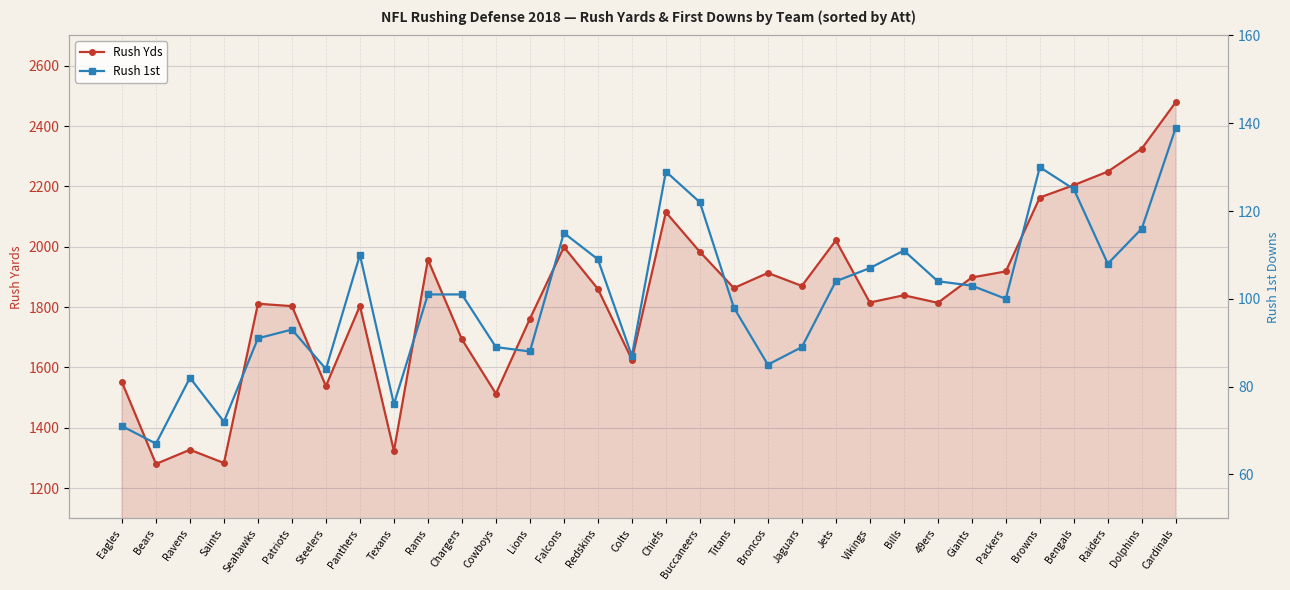

How many series are shown in this chart?

2